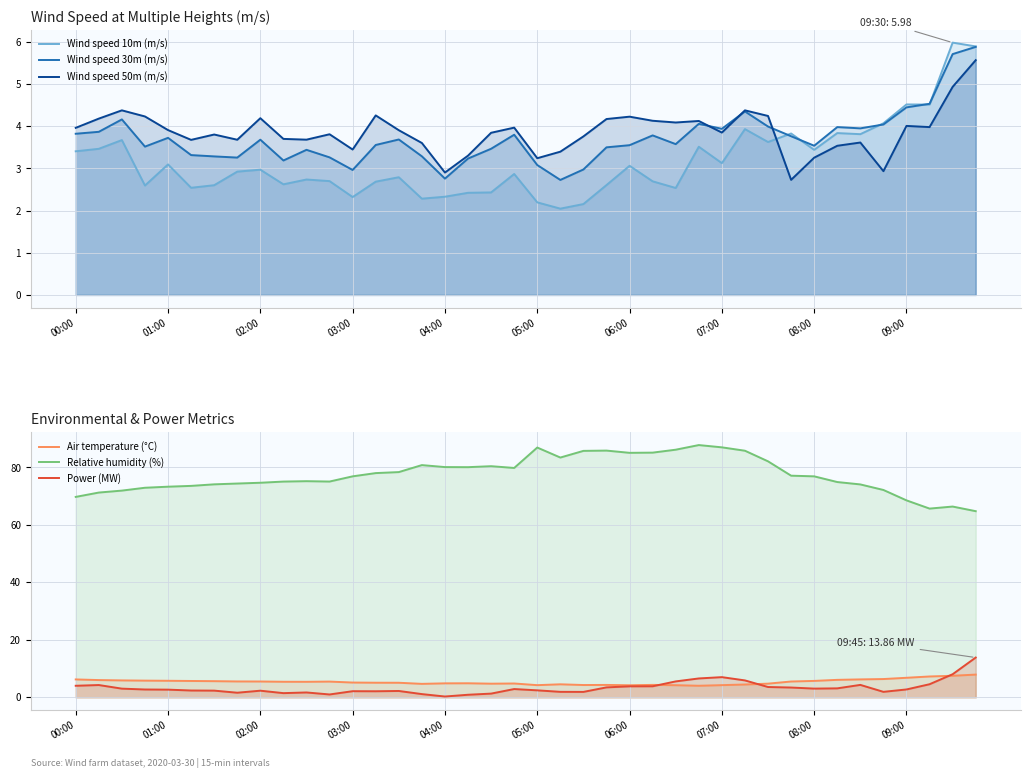

At which category does Relative humidity (%) reach its first local valley?

11